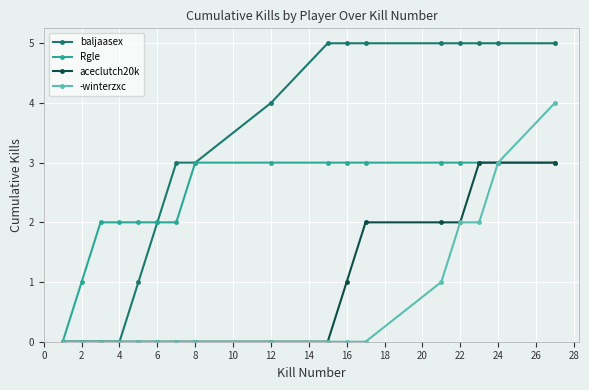

Count the -winterzxc values in the range 0 to 1.

13